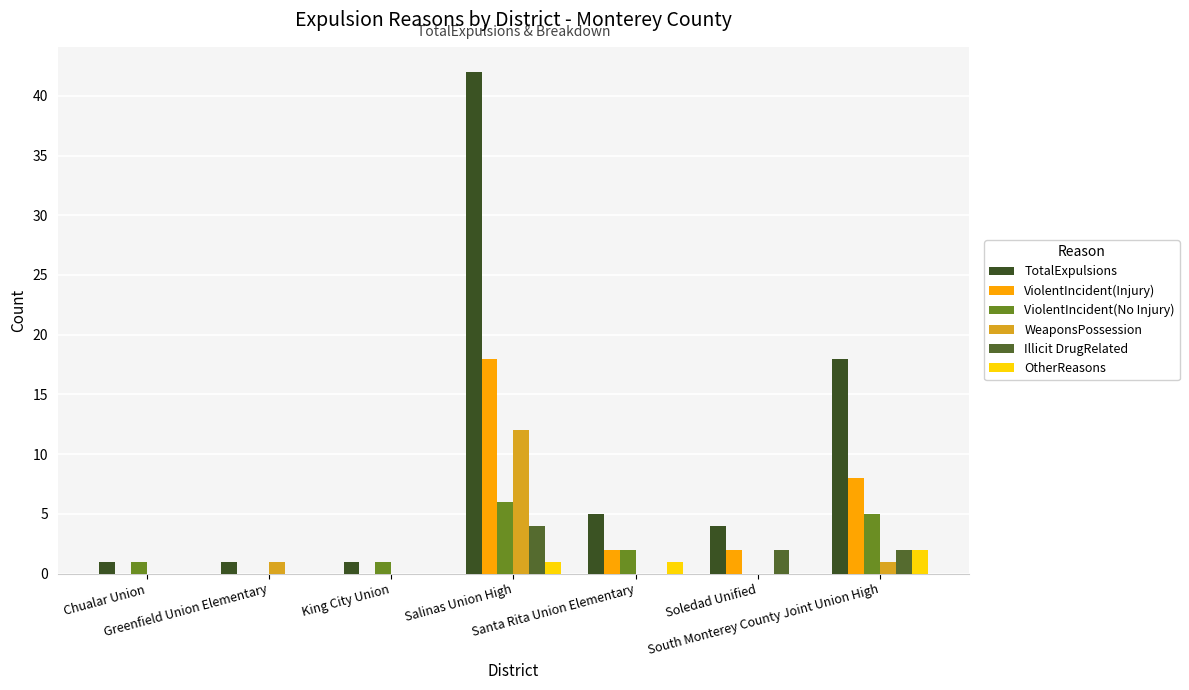

What is the average value of the Illicit DrugRelated series?

1